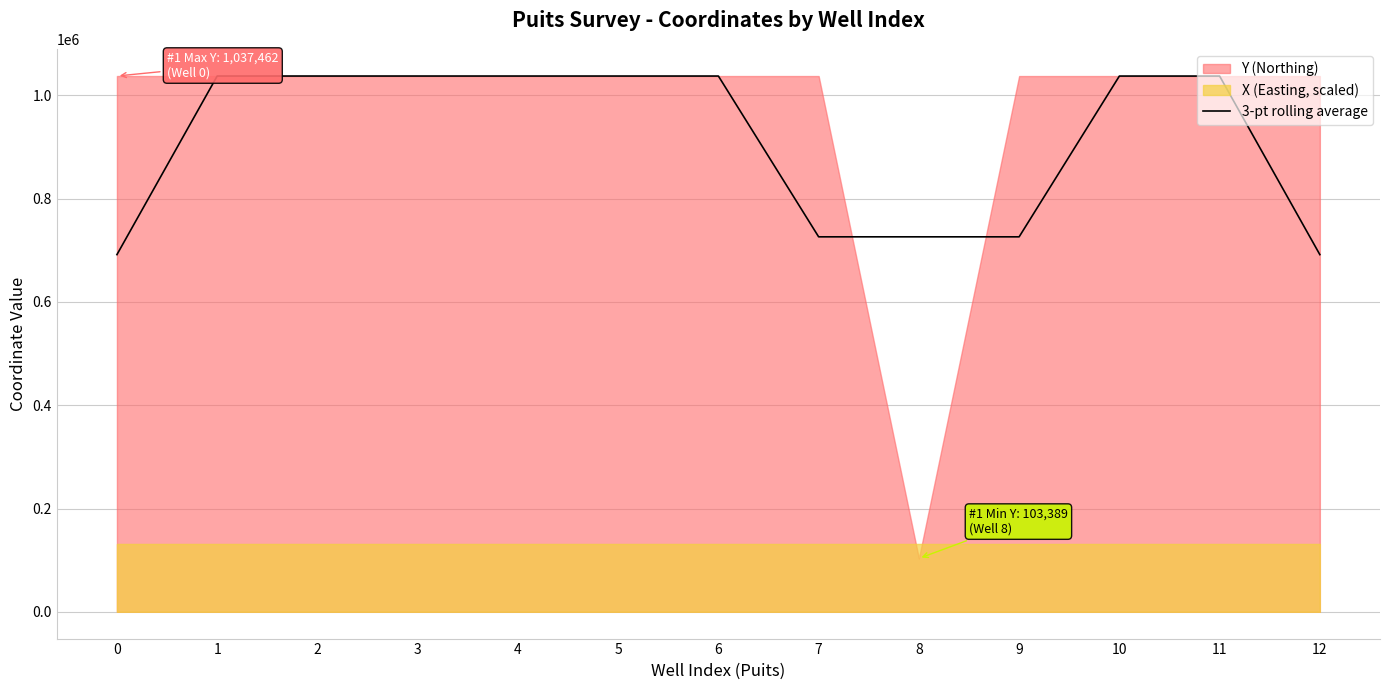

What is the lowest value of the 3-pt rolling average series?

691581.7